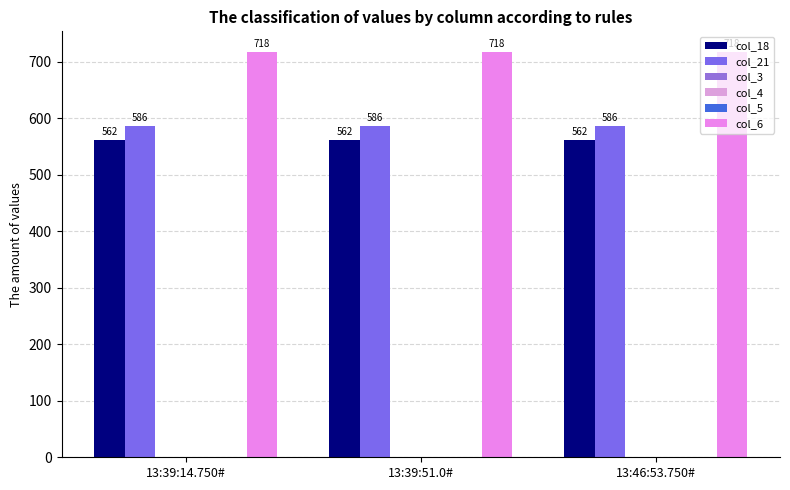

Count the number of data series in this chart.

6